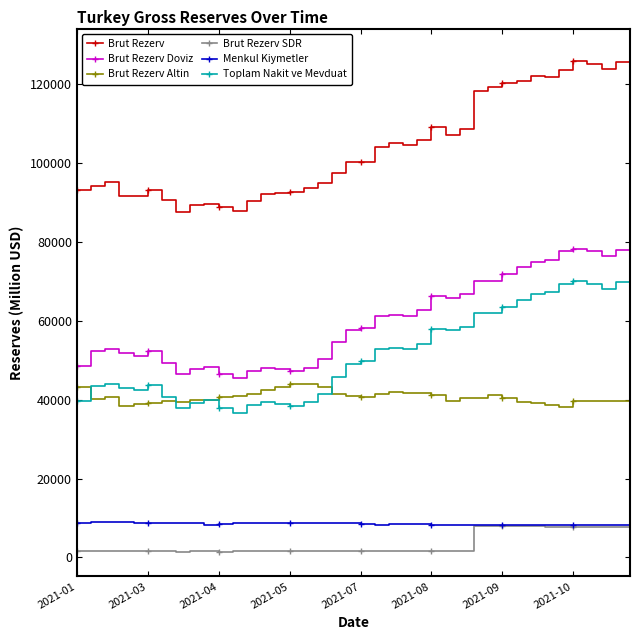

True or false: Brut Rezerv and Brut Rezerv Altin cross at least once.

False